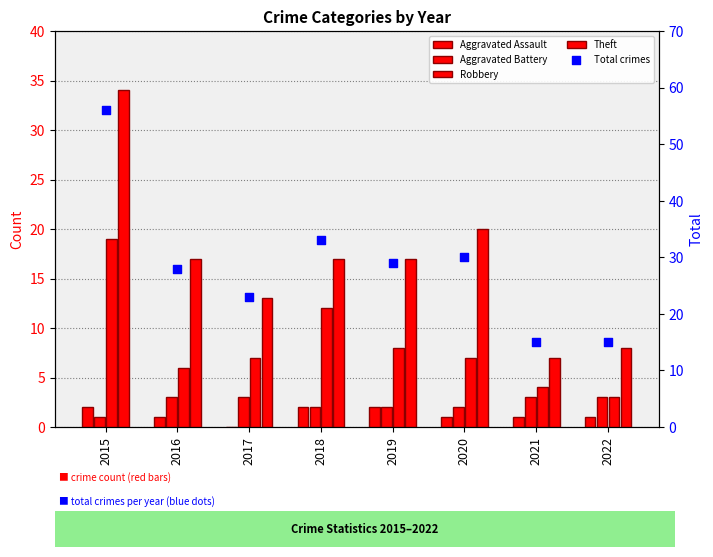

Which series has the largest Y range (max minus min)?

Total crimes